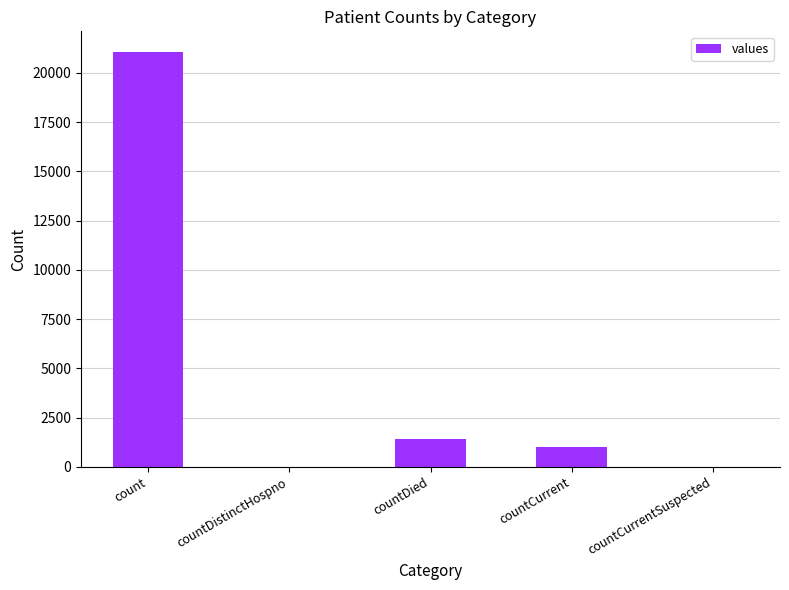

Where does the data first go above 1006?

count